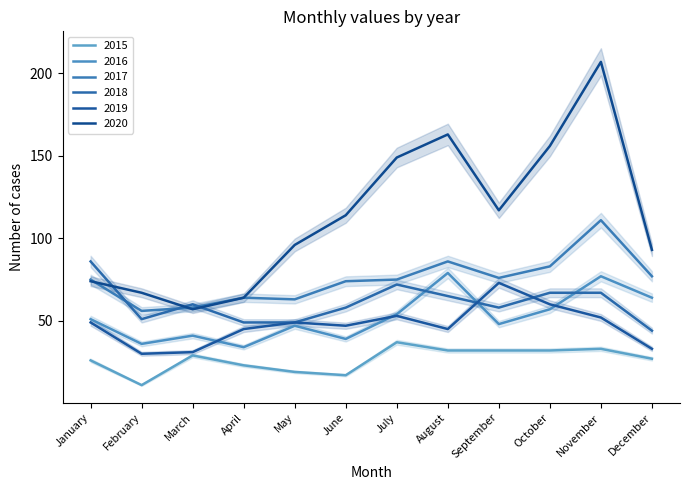

What is the sum of all 2019 values?

567